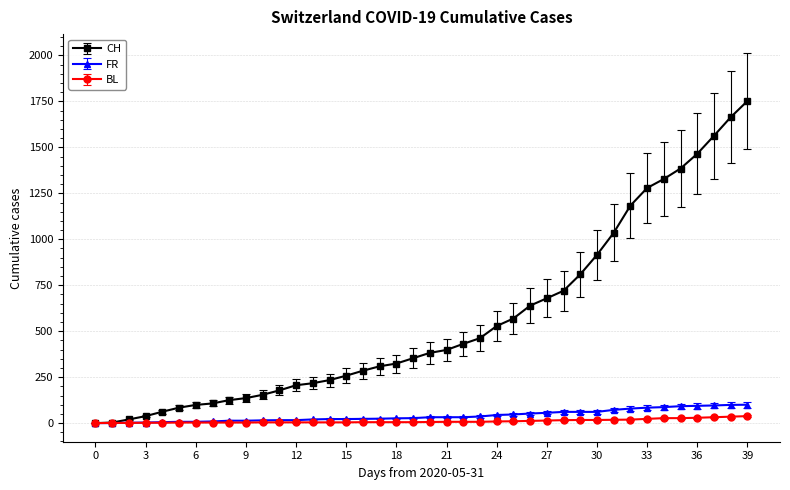

What is the greatest value displayed?

1752